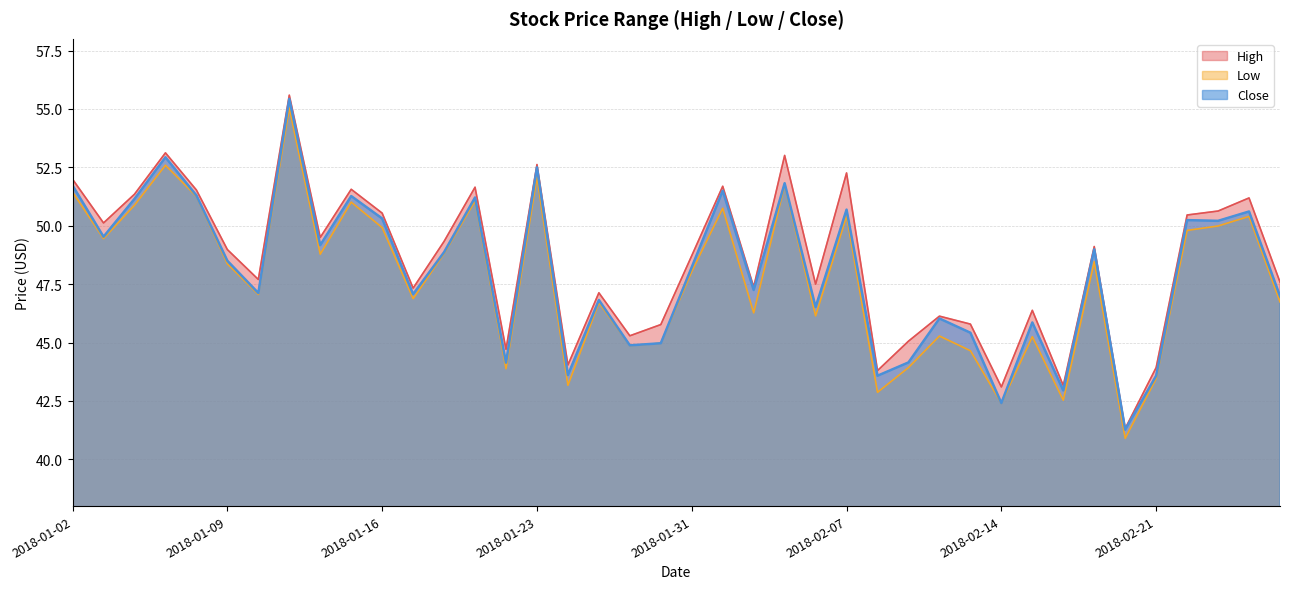

Is the value of Low at 2018-02-06 greater than the value of Close at 2018-01-09?

No